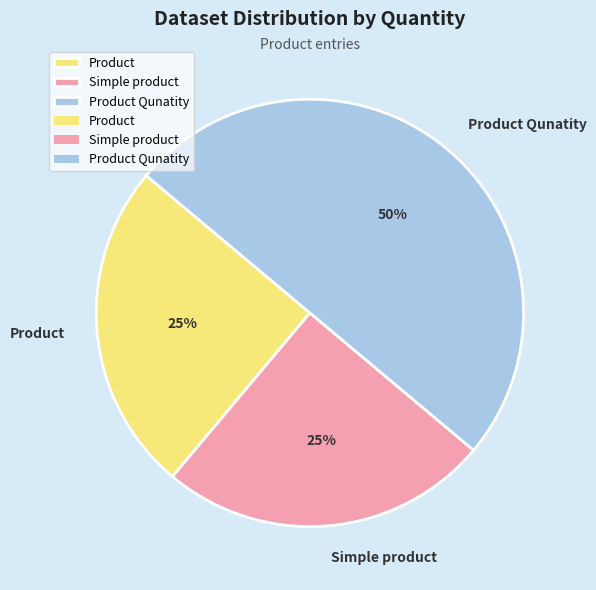

Do Product and Product Qunatity together represent more than half of the pie?

Yes